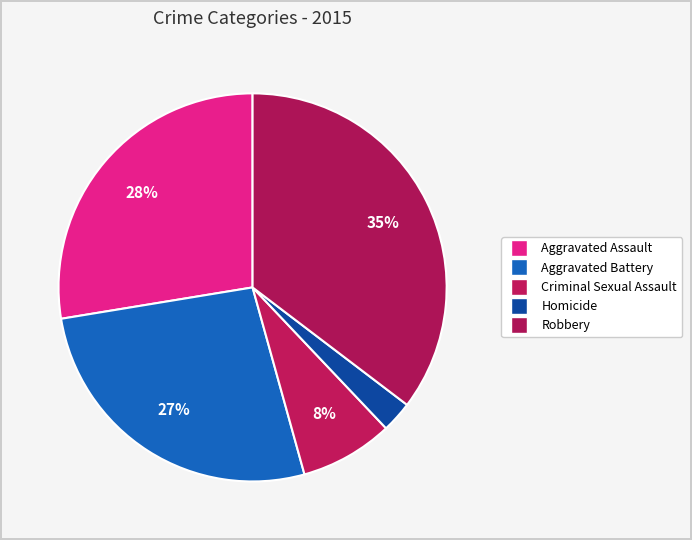

Is the sum of Homicide and Criminal Sexual Assault greater than half?

No